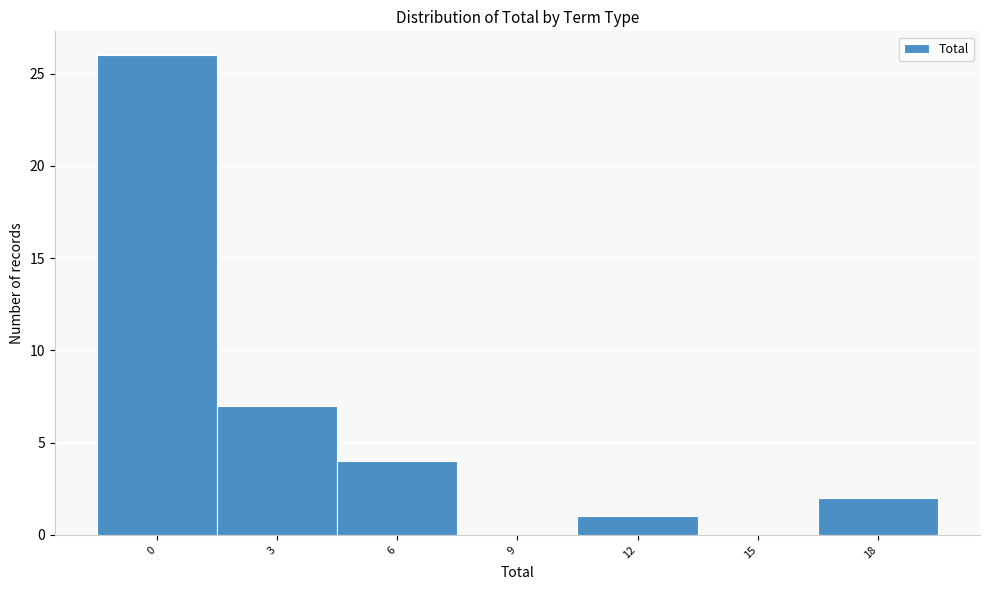

Reading right to left, list all the values displayed in this chart.

18=2	15=0	12=1	9=0	6=4	3=7	0=26